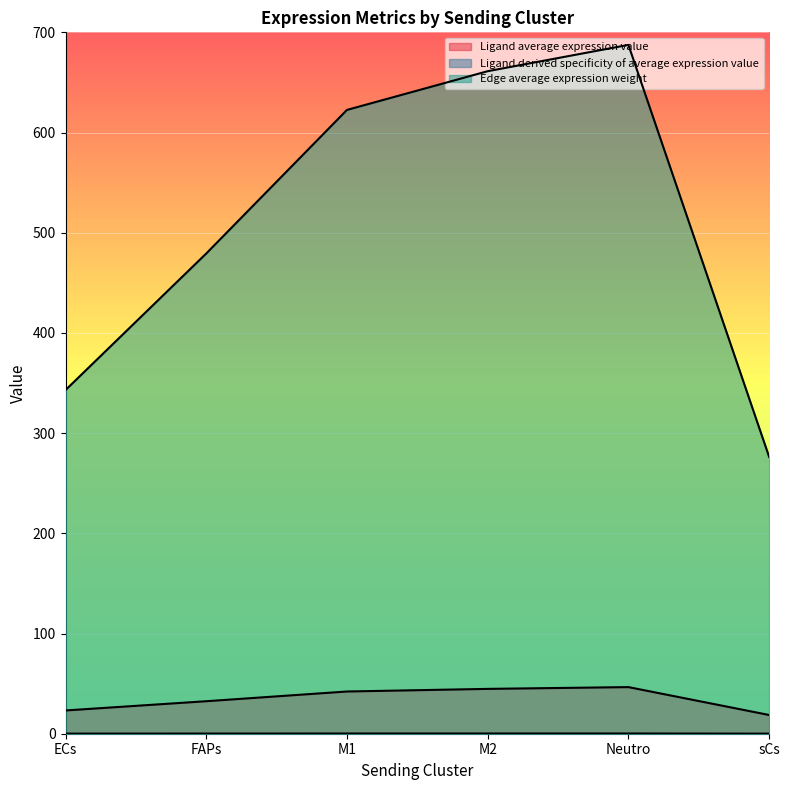

Where is the first local maximum for Ligand derived specificity of average expression value?

Neutro